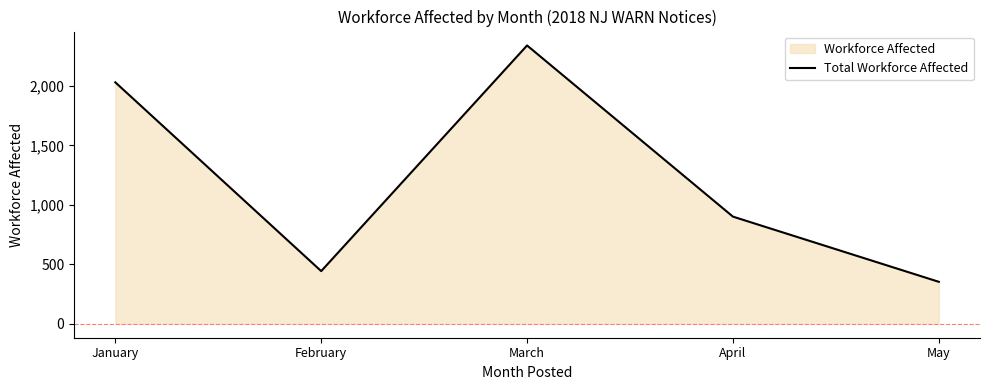

At which category does the chart reach its minimum across all series?

May